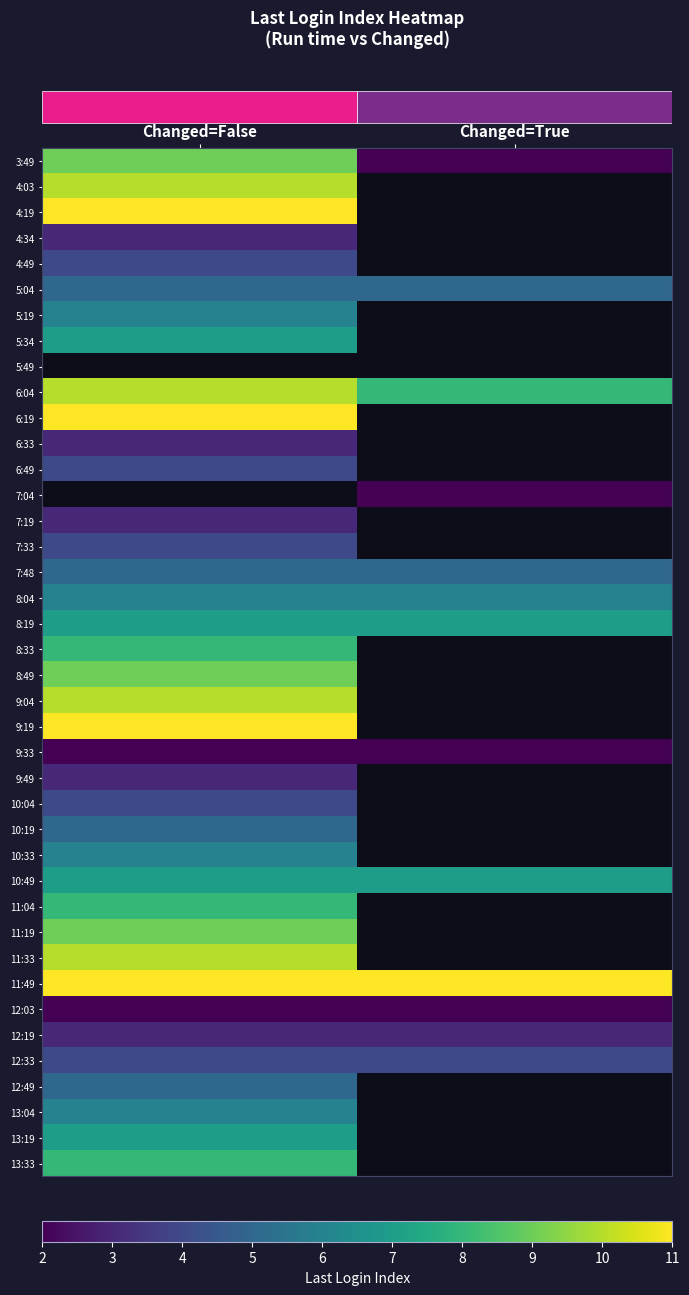

What is the smallest value displayed?

2.0